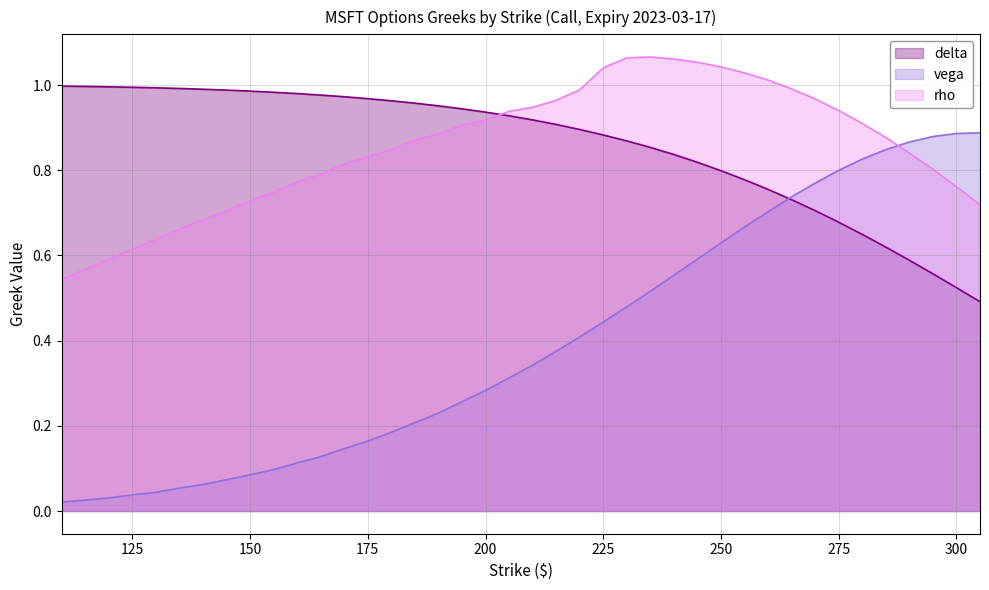

Between 140 and 165, which is larger?

140